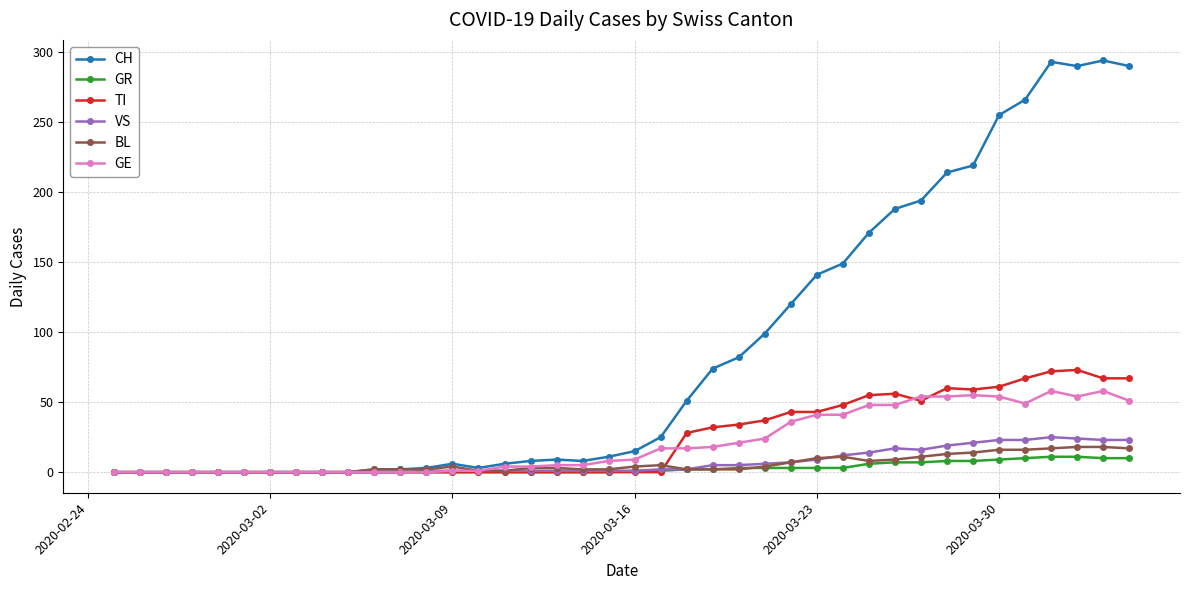

What is the maximum value for GE?

58